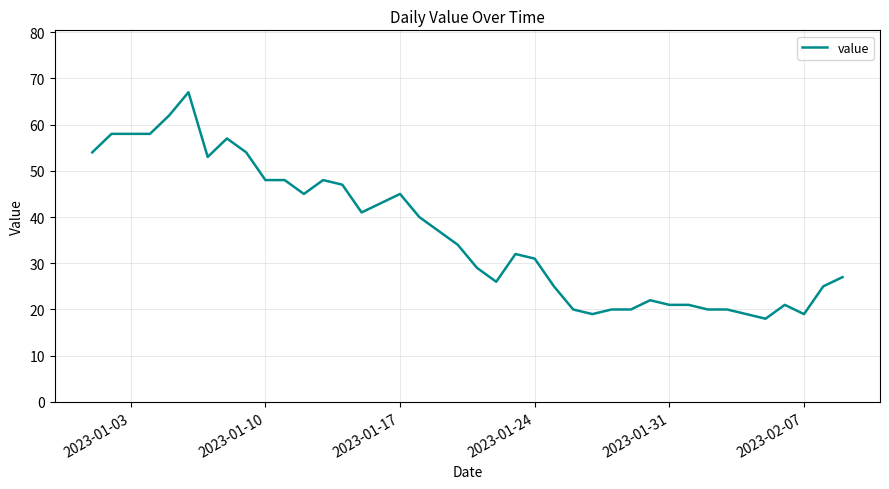

What is the greatest value displayed?

67